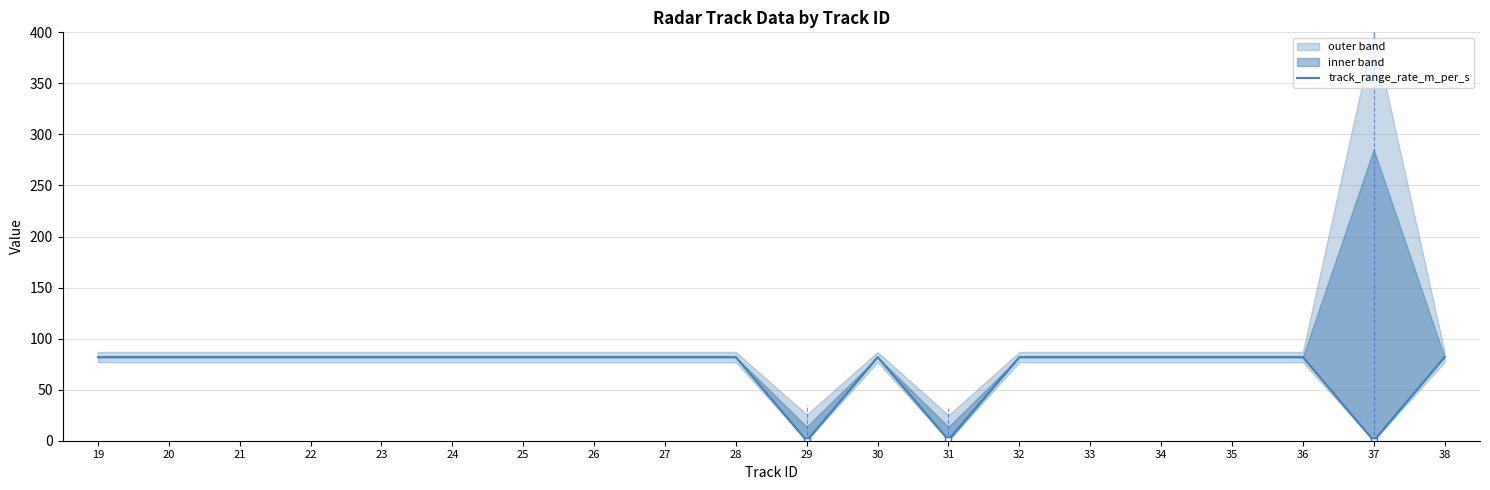

What is the value of the 7th point from the left?

81.9